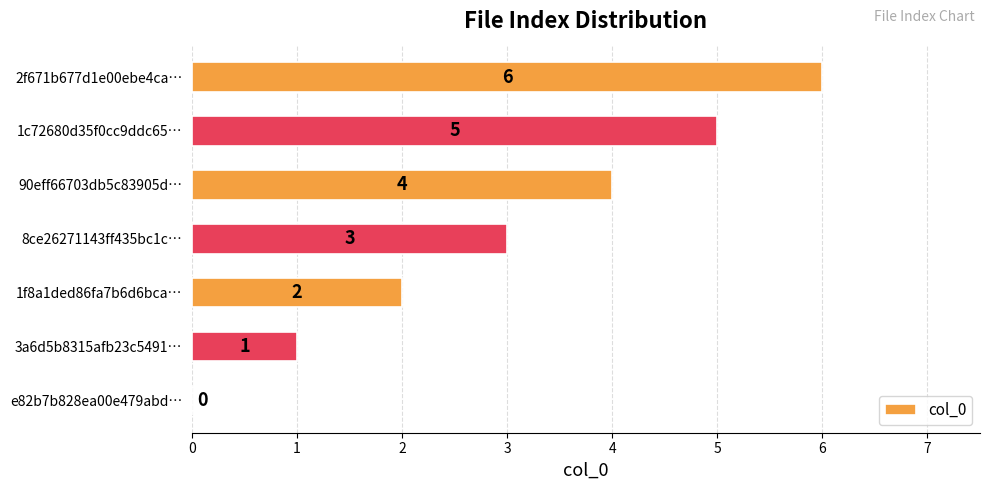

At which category does the chart reach its peak across all series?

2f671b677d1e00ebe4ca…